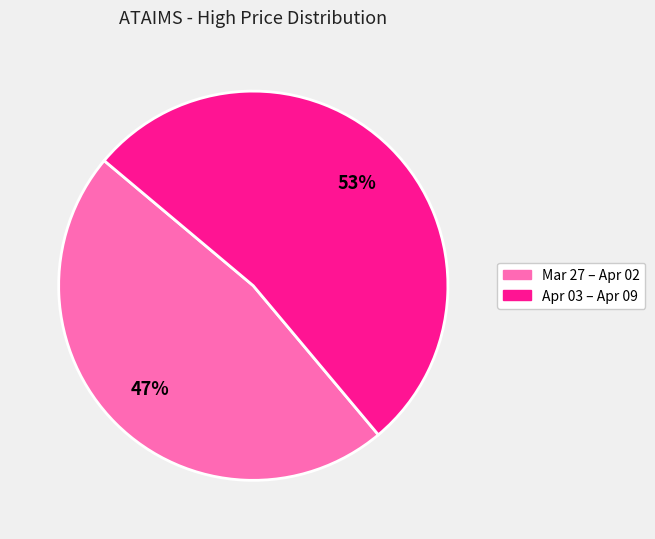

Count the number of slices in the pie.

2